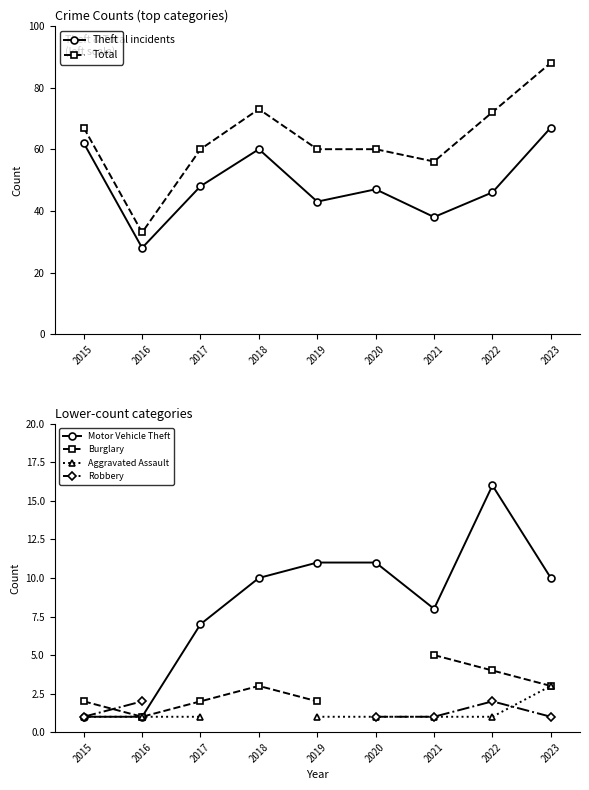

Count the number of categories in the chart.

9